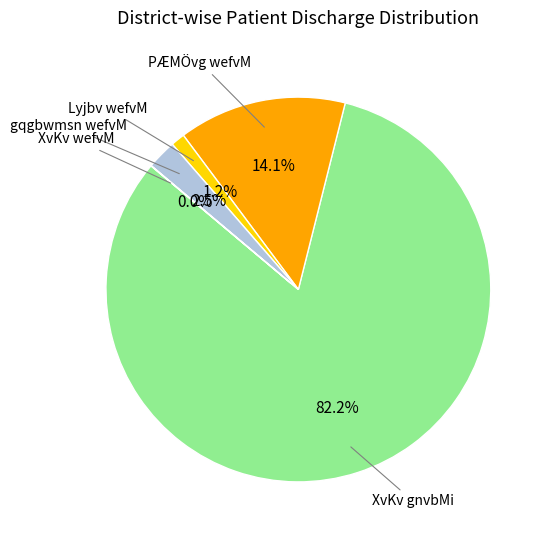

Which category has the smallest portion of the pie?

XvKv wefvM